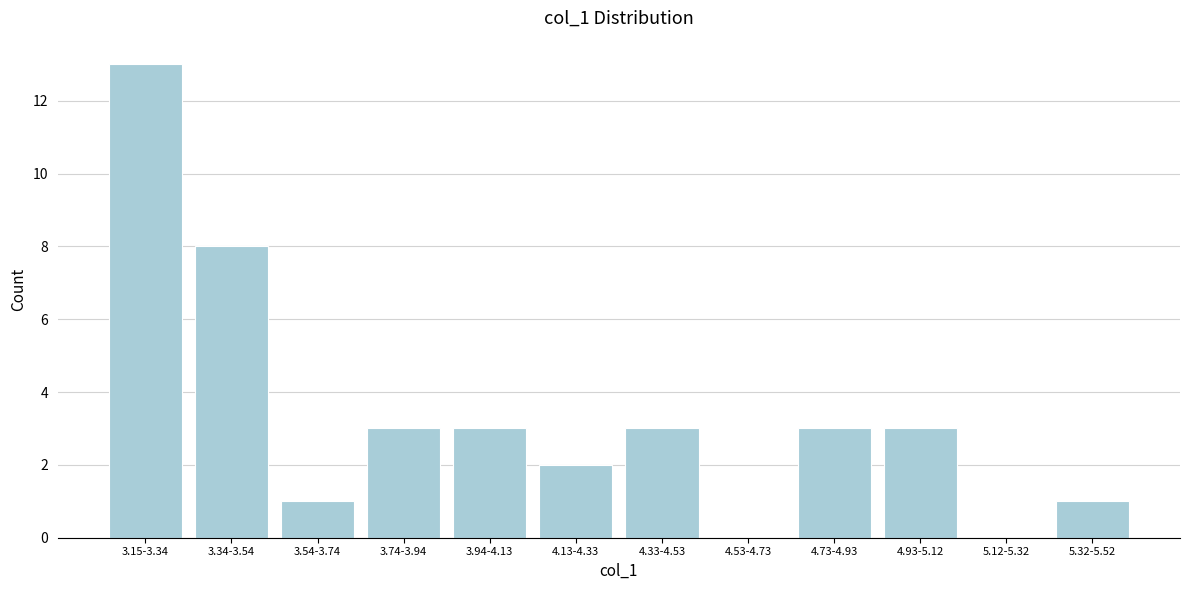

Reading left to right, what are all the values shown in this chart?

3.15-3.34=13	3.34-3.54=8	3.54-3.74=1	3.74-3.94=3	3.94-4.13=3	4.13-4.33=2	4.33-4.53=3	4.53-4.73=0	4.73-4.93=3	4.93-5.12=3	5.12-5.32=0	5.32-5.52=1